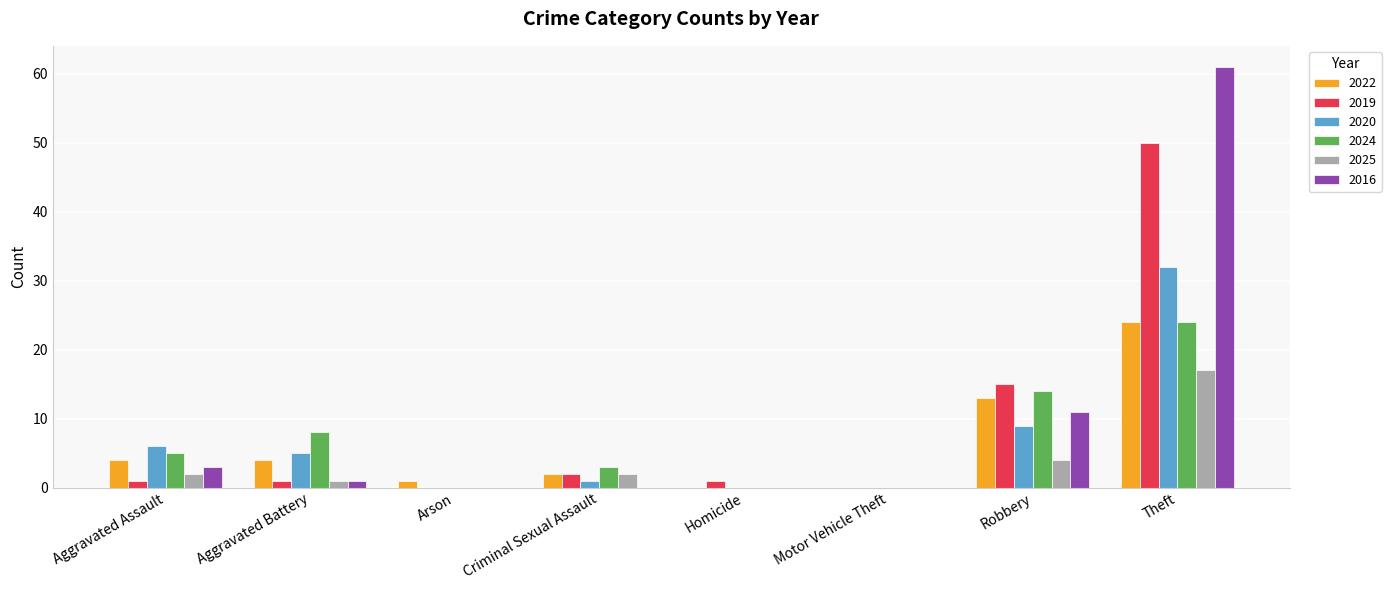

What is the average value of the 2025 series?

3